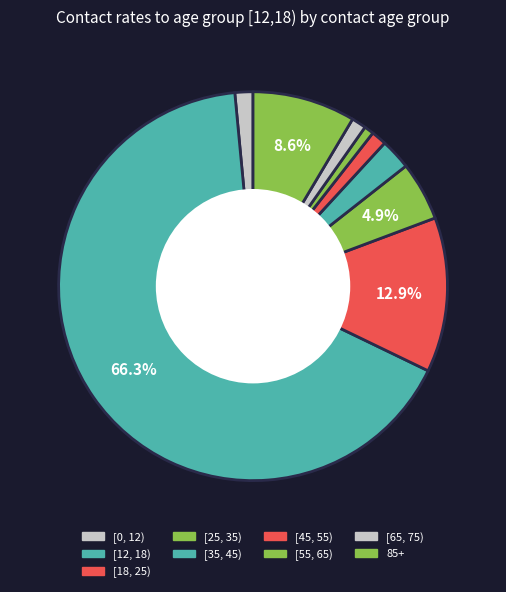

To the nearest percent, what is the difference between the largest and smallest slice percentages?

66%